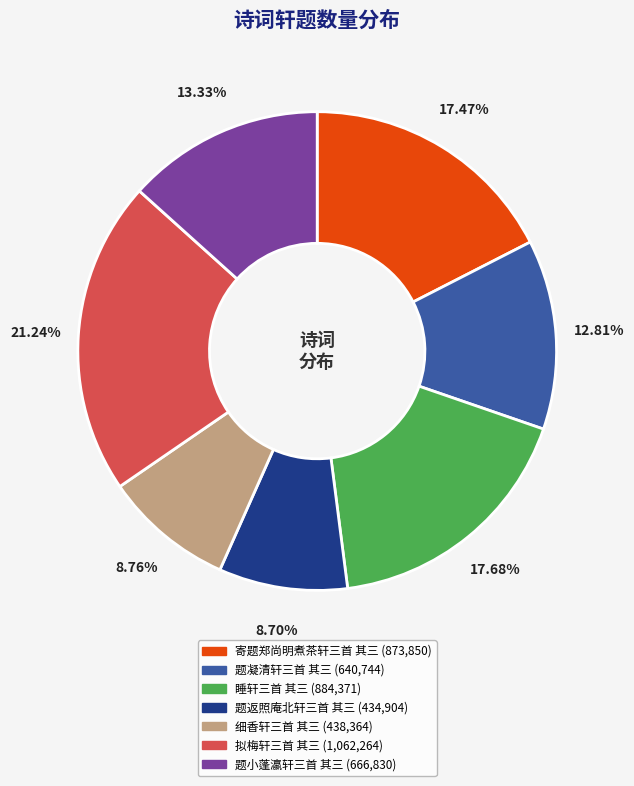

Which category has the biggest portion of the pie?

拟梅轩三首 其三